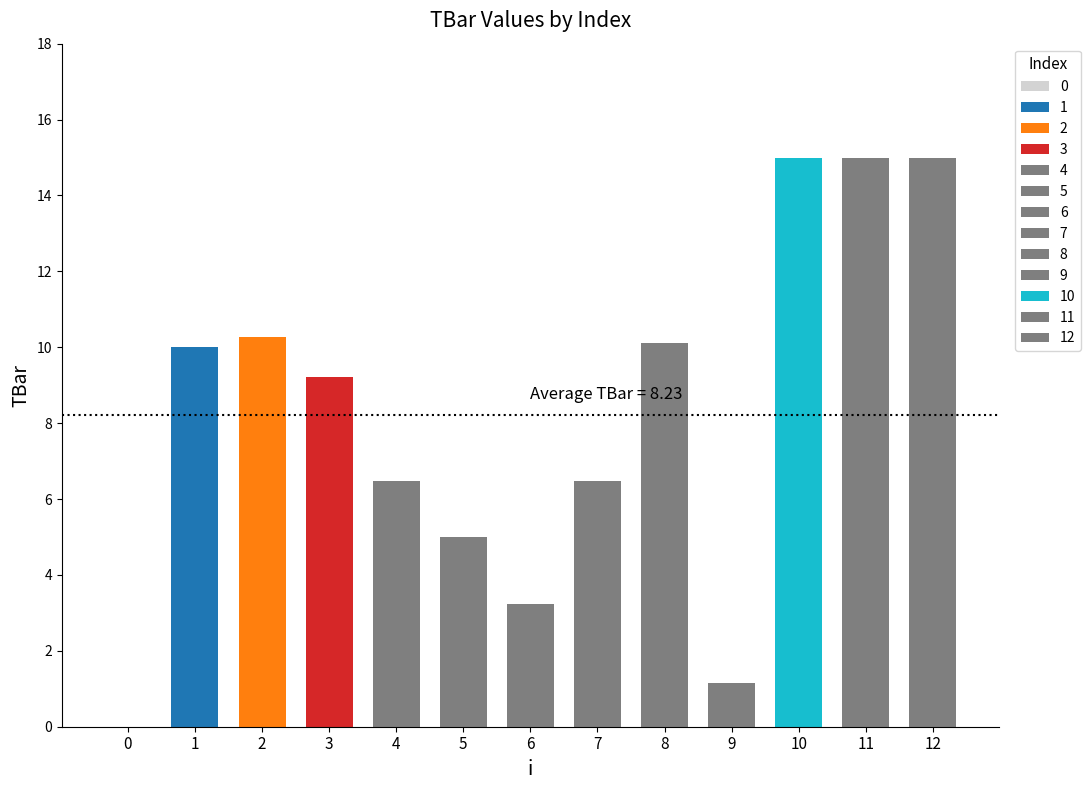

Approximately how many times larger is the value at 9 compared to 7?

0.2